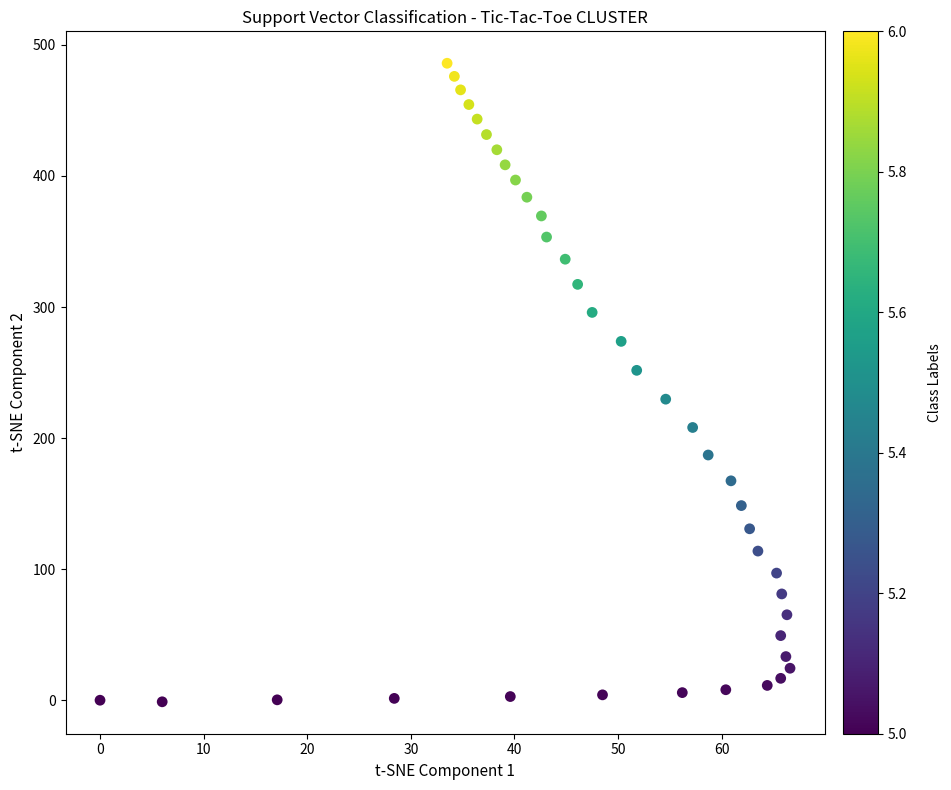

What is the range of X values (max minus min)?

66.6